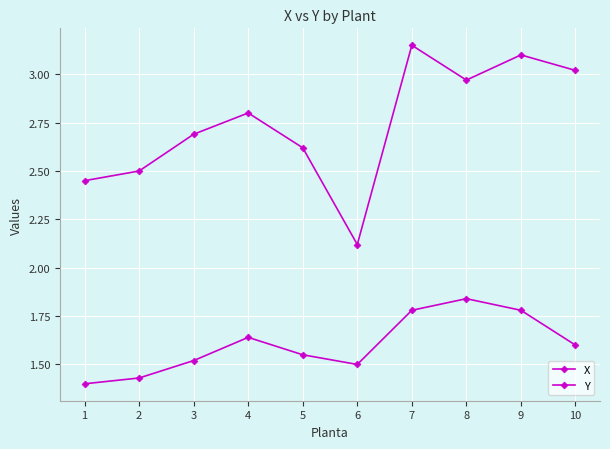

How many data points does each series have?

10